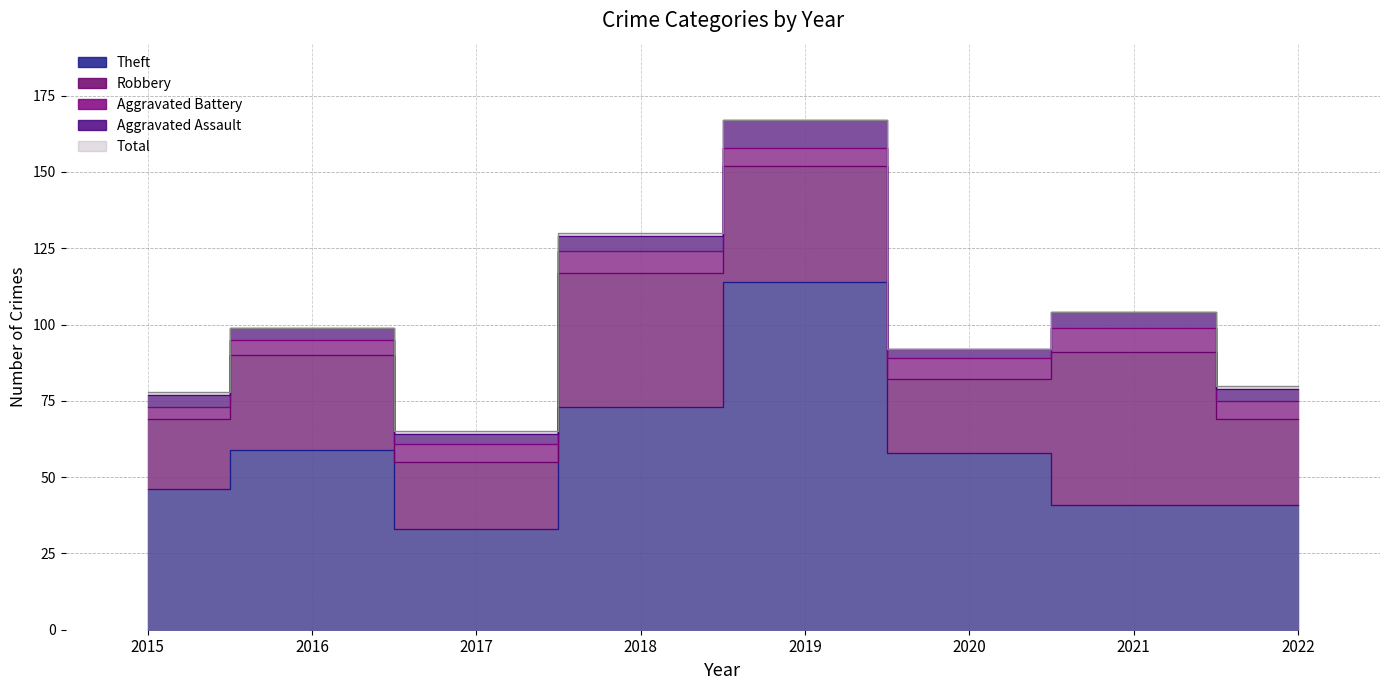

Where is Total nearest to the value 116?

2021